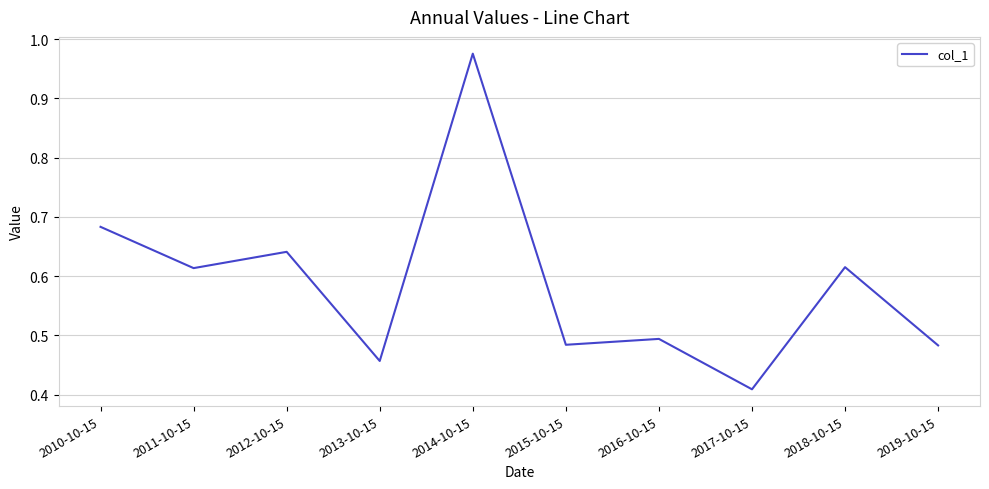

Which label corresponds to the smallest value in the chart?

2017-10-15